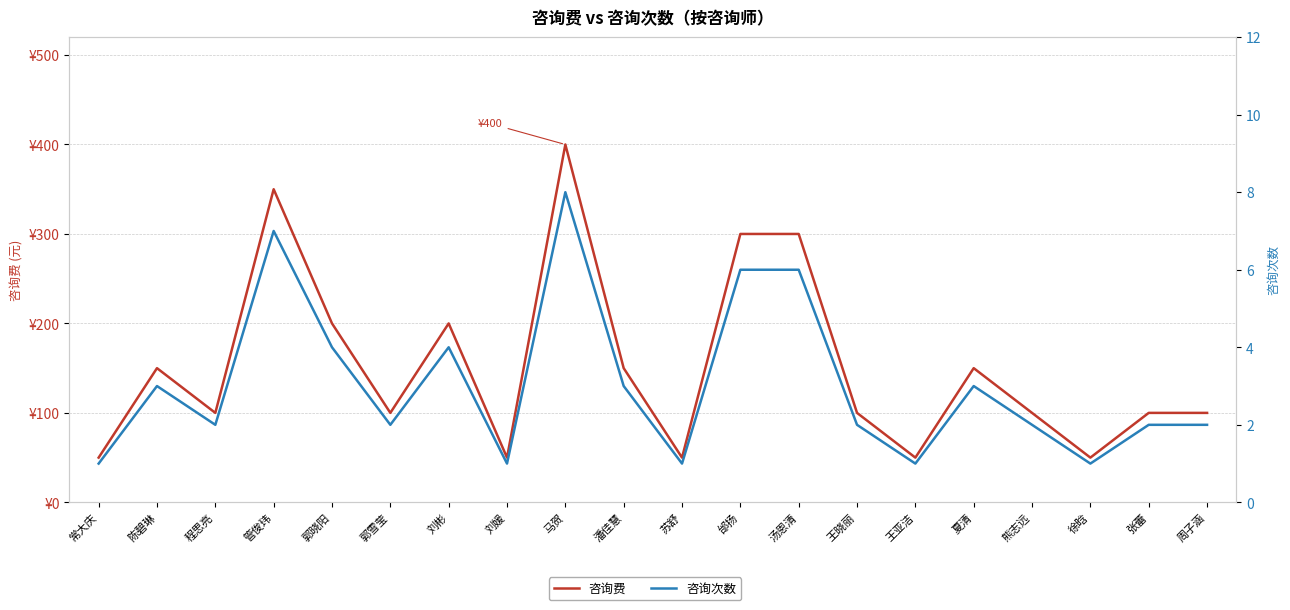

What is the label of the 11th point from the right?

潘佳慧